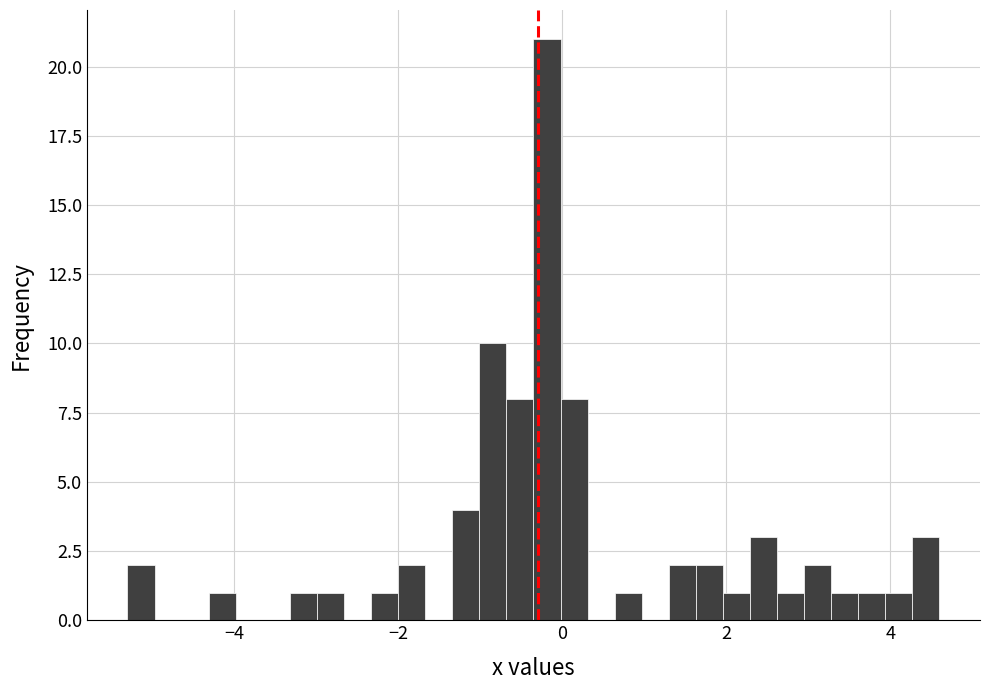

Read against the x-axis, roughly where is the centre of the tallest bar?

-0.2